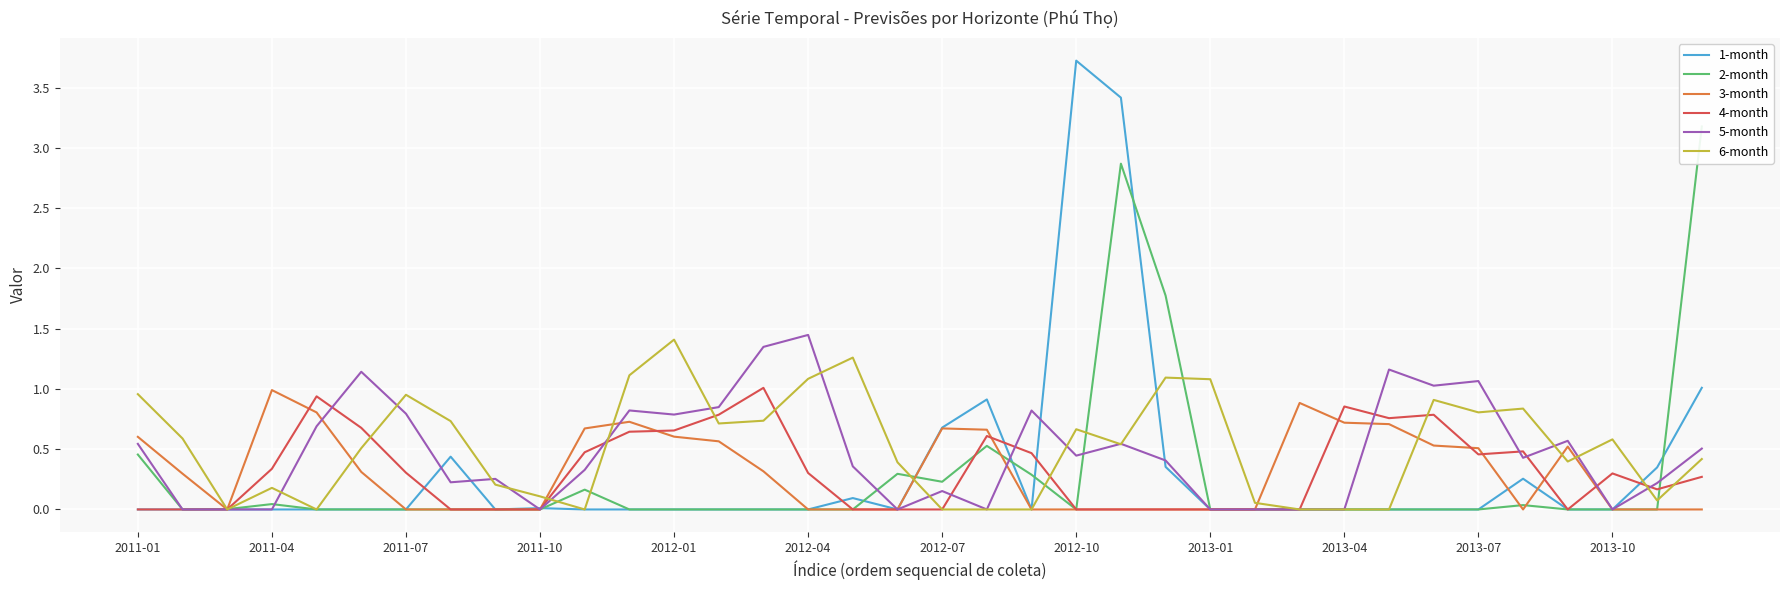

How many data points does each series have?

36